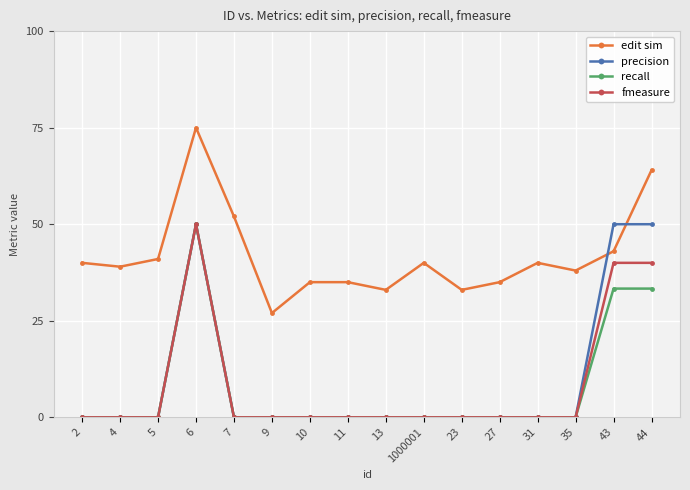

The value of fmeasure at 35 is -15.8. True or false?

False